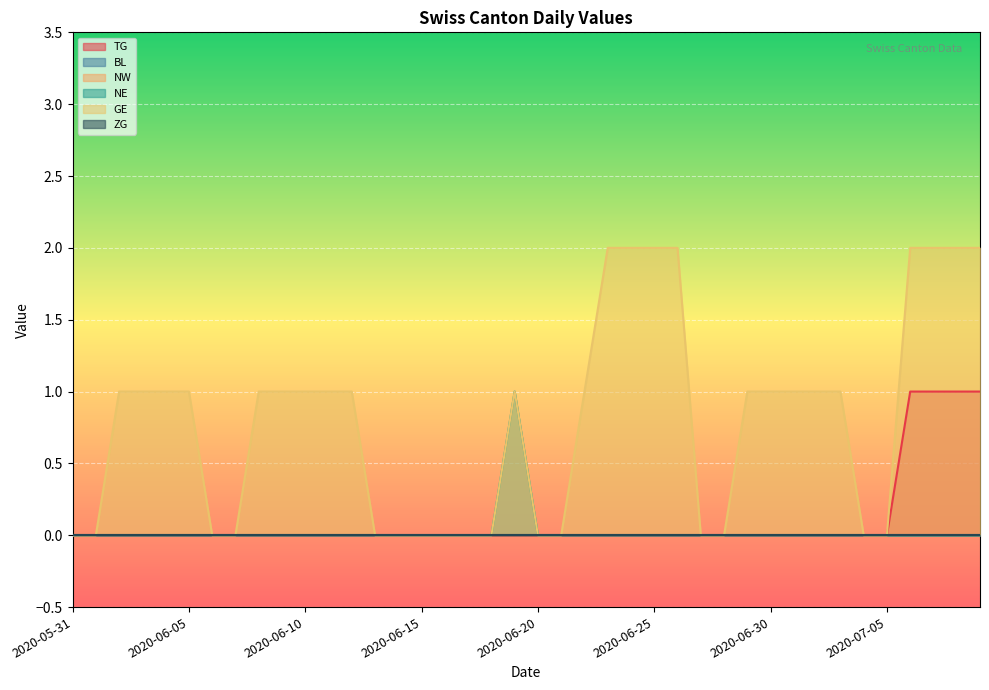

True or false: TG and GE cross at least once.

False